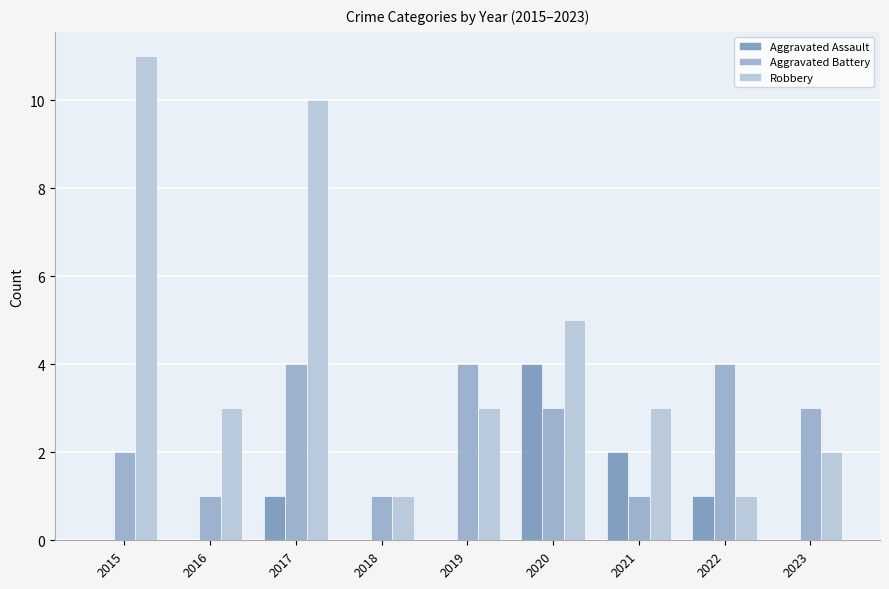

Reading right to left, what are all the values shown in this chart?

Aggravated Assault: 0	1	2	4	0	0	1	0	0
Aggravated Battery: 3	4	1	3	4	1	4	1	2
Robbery: 2	1	3	5	3	1	10	3	11